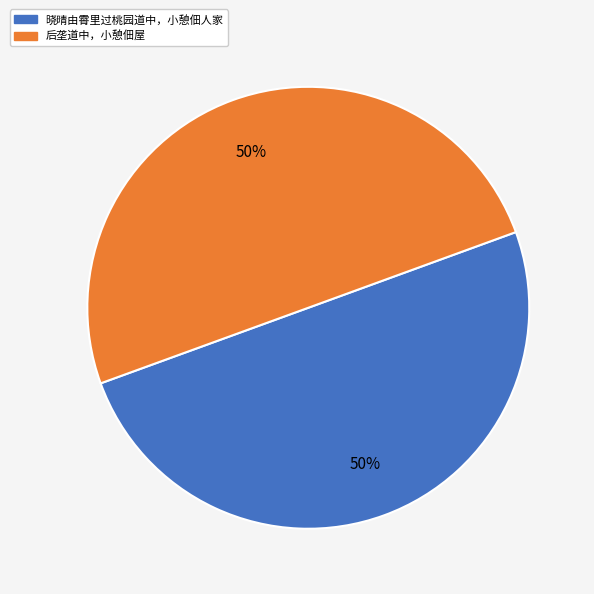

True or false: 后垄道中，小憩佃屋 accounts for 50% of the total.

True